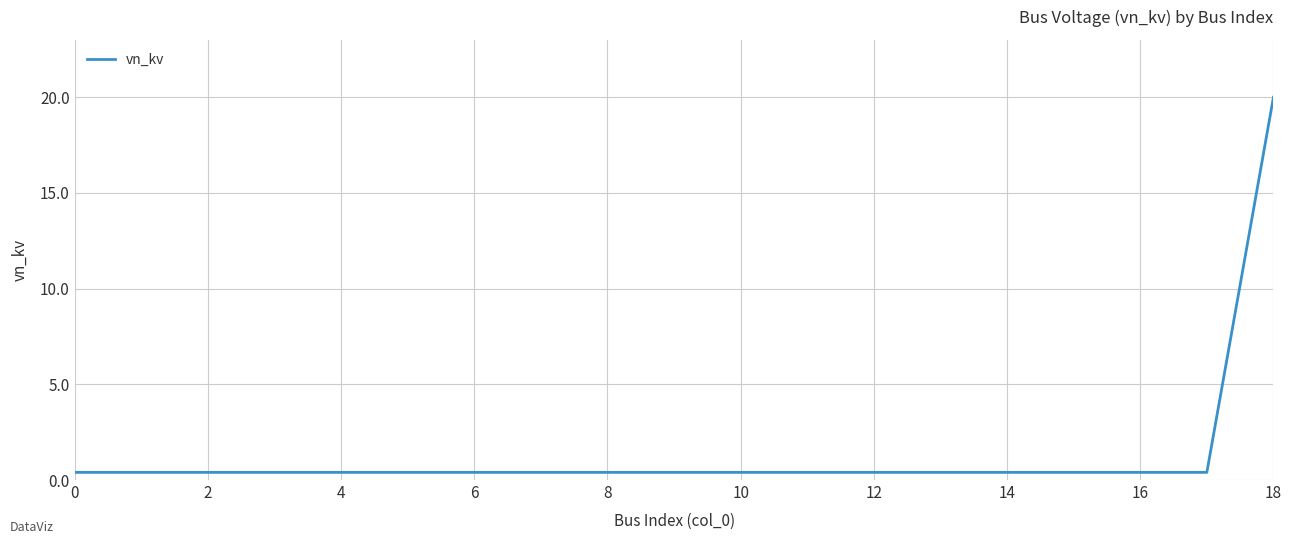

What is the maximum value shown in the chart?

20.0